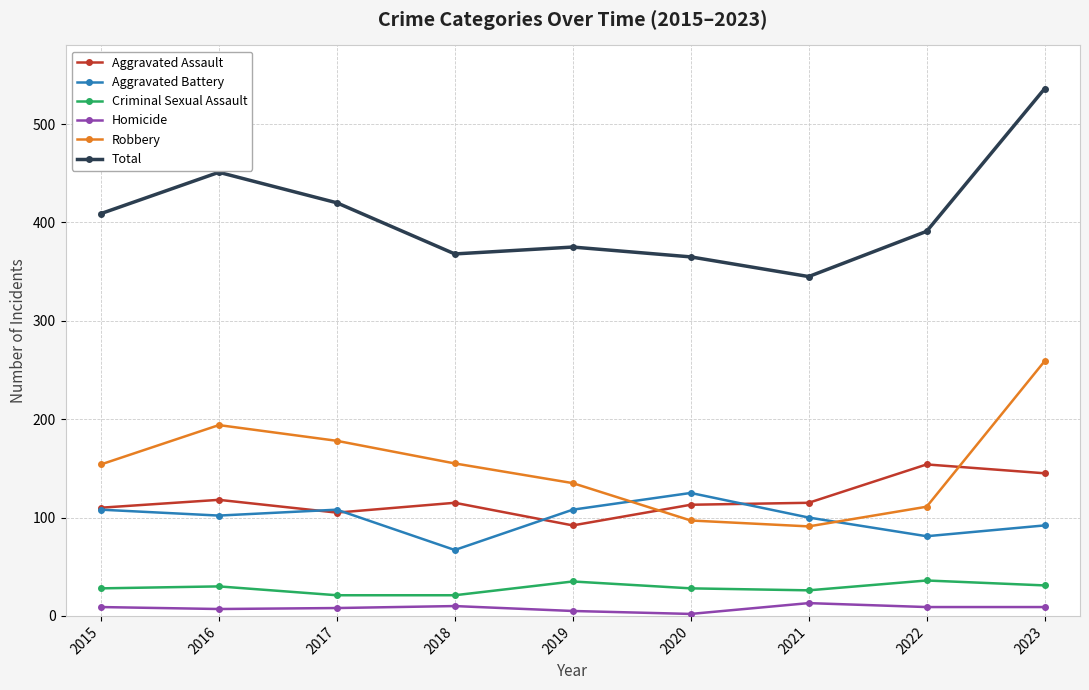

What is the maximum value for Aggravated Assault?

154